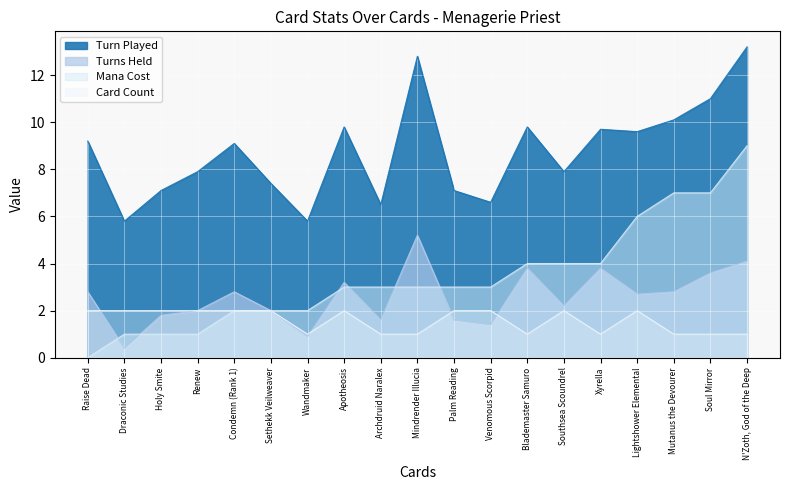

Which series changed the most between Holy Smite and Renew?

Turn Played